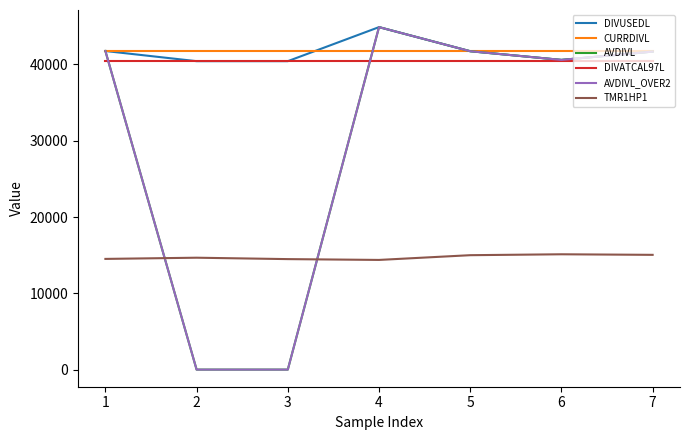

What is the average value of the TMR1HP1 series?

14742